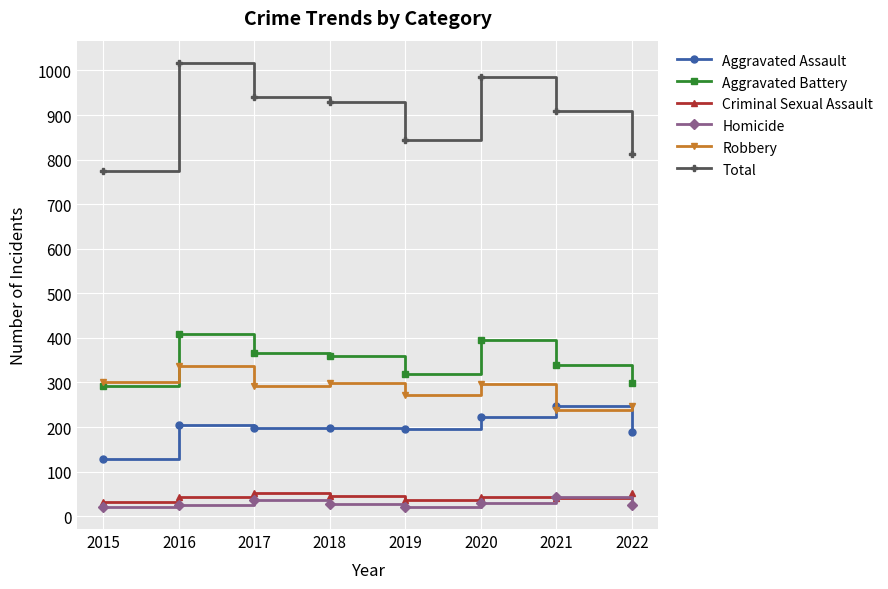

What is the sum of the Total values at 2019 and 2017?

1784